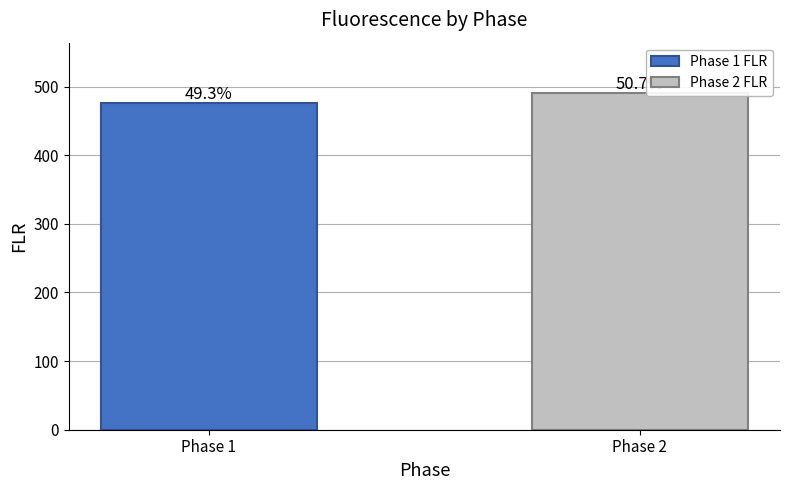

Are the bars grouped side by side (vs. stacked)?

No